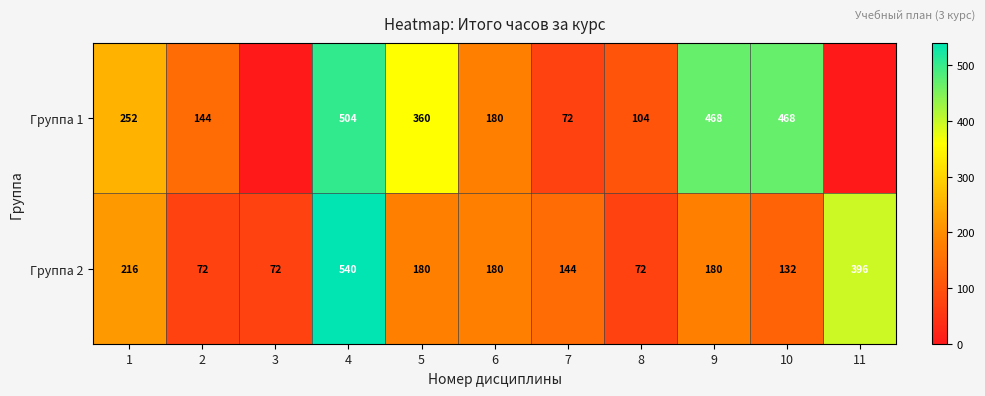

At which category is the sum across all series the highest?

4